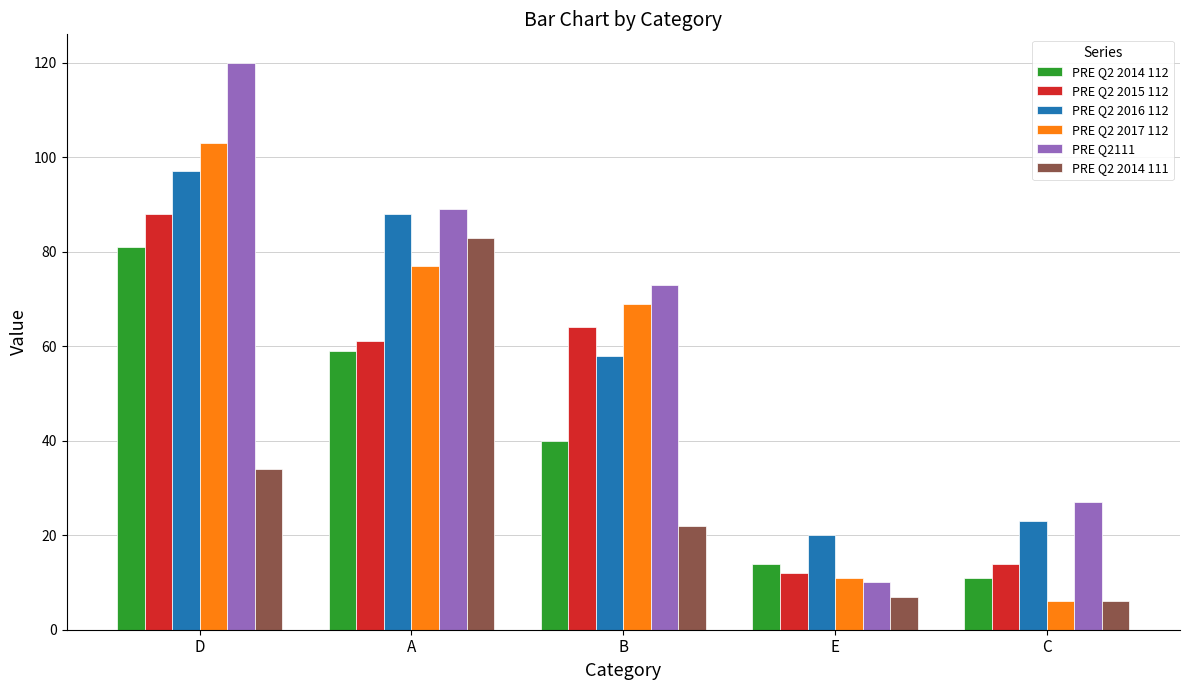

What is the average value of the PRE Q2111 series?

64